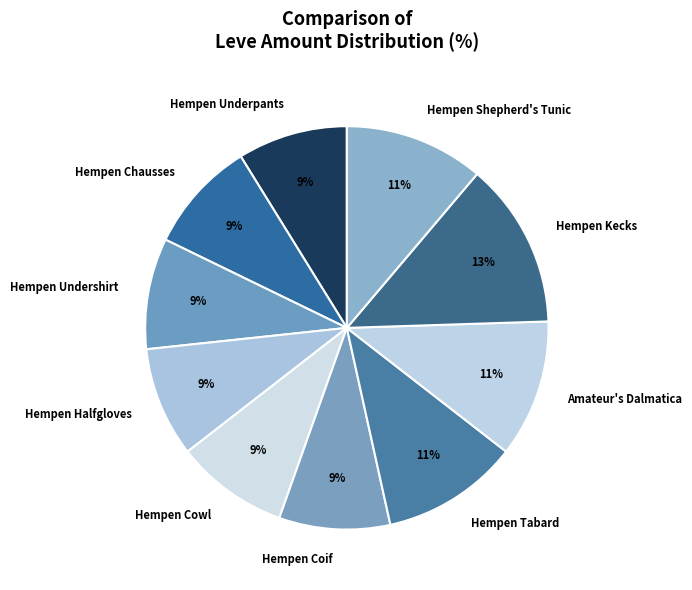

How many slices are in this pie chart?

10